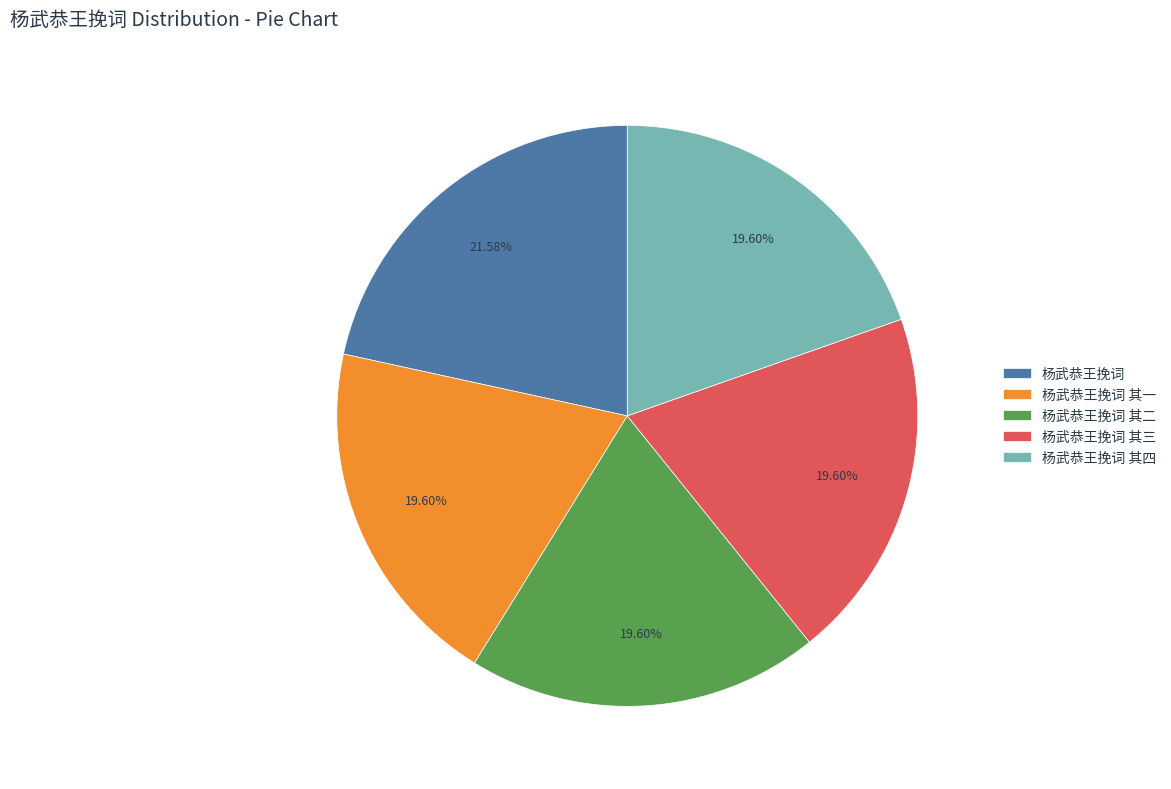

Do 杨武恭王挽词 其一 and 杨武恭王挽词 其三 together represent more than half of the pie?

No